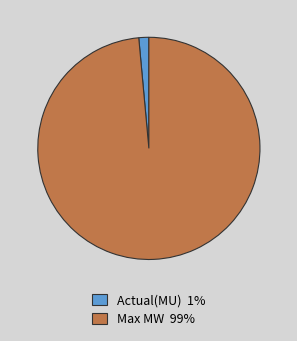

Rank the categories by value from highest to lowest.

Max MW, Actual(MU)